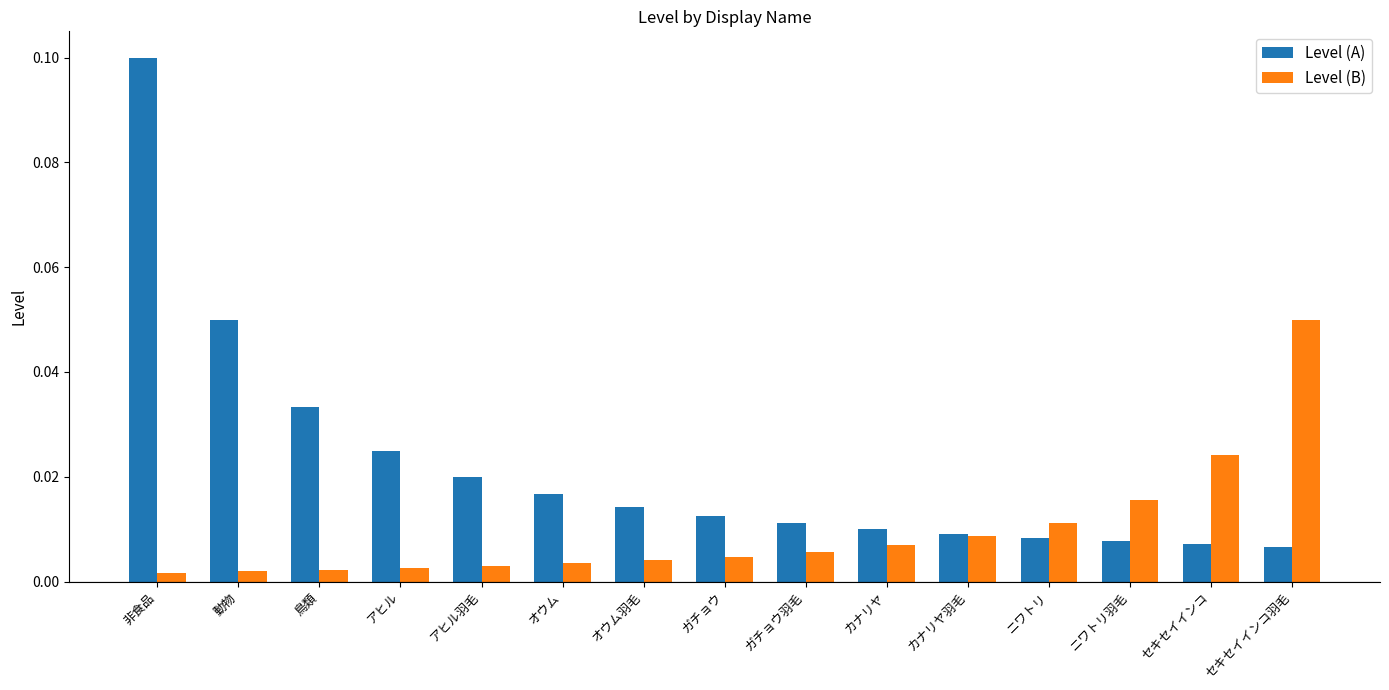

Which series has the widest spread of values?

Level (A)